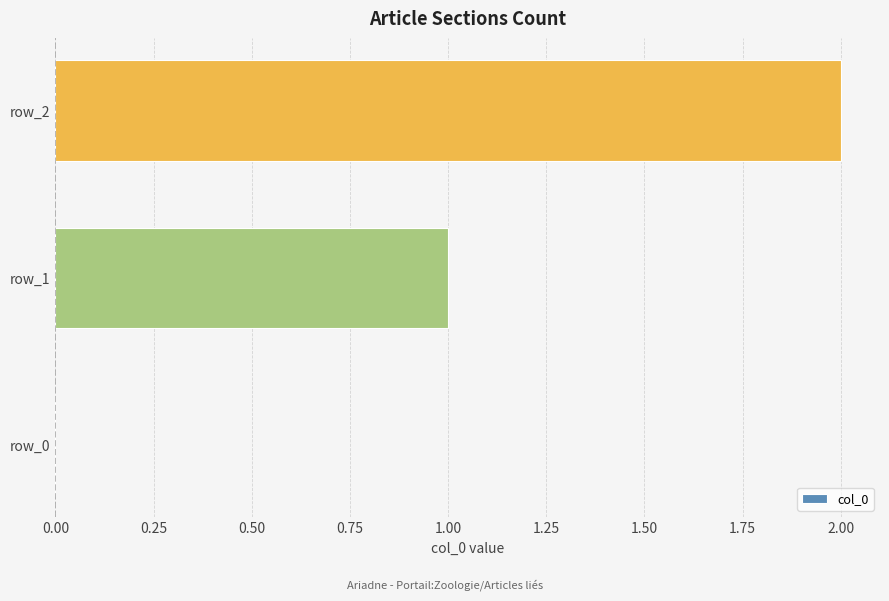

What is the change in value from row_1 to row_2?

+1